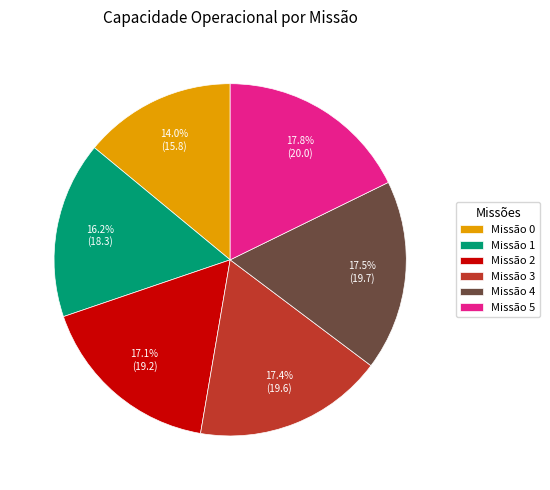

Approximately how many times larger is the value at Missão 1 compared to Missão 3?

0.9